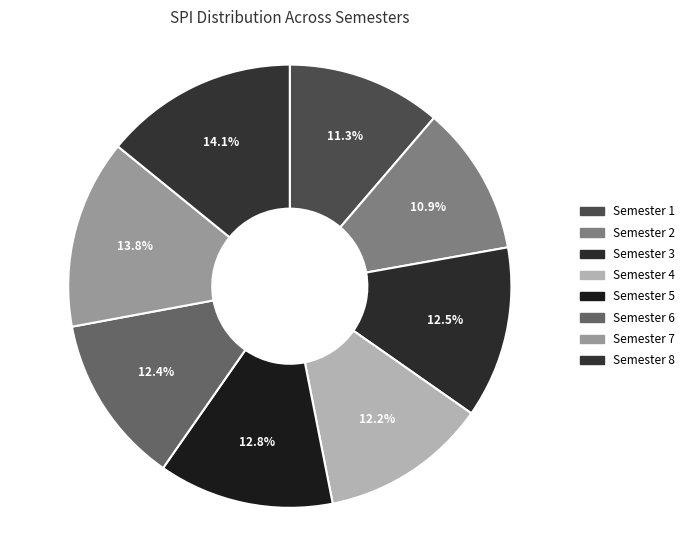

How many slices are in this pie chart?

8